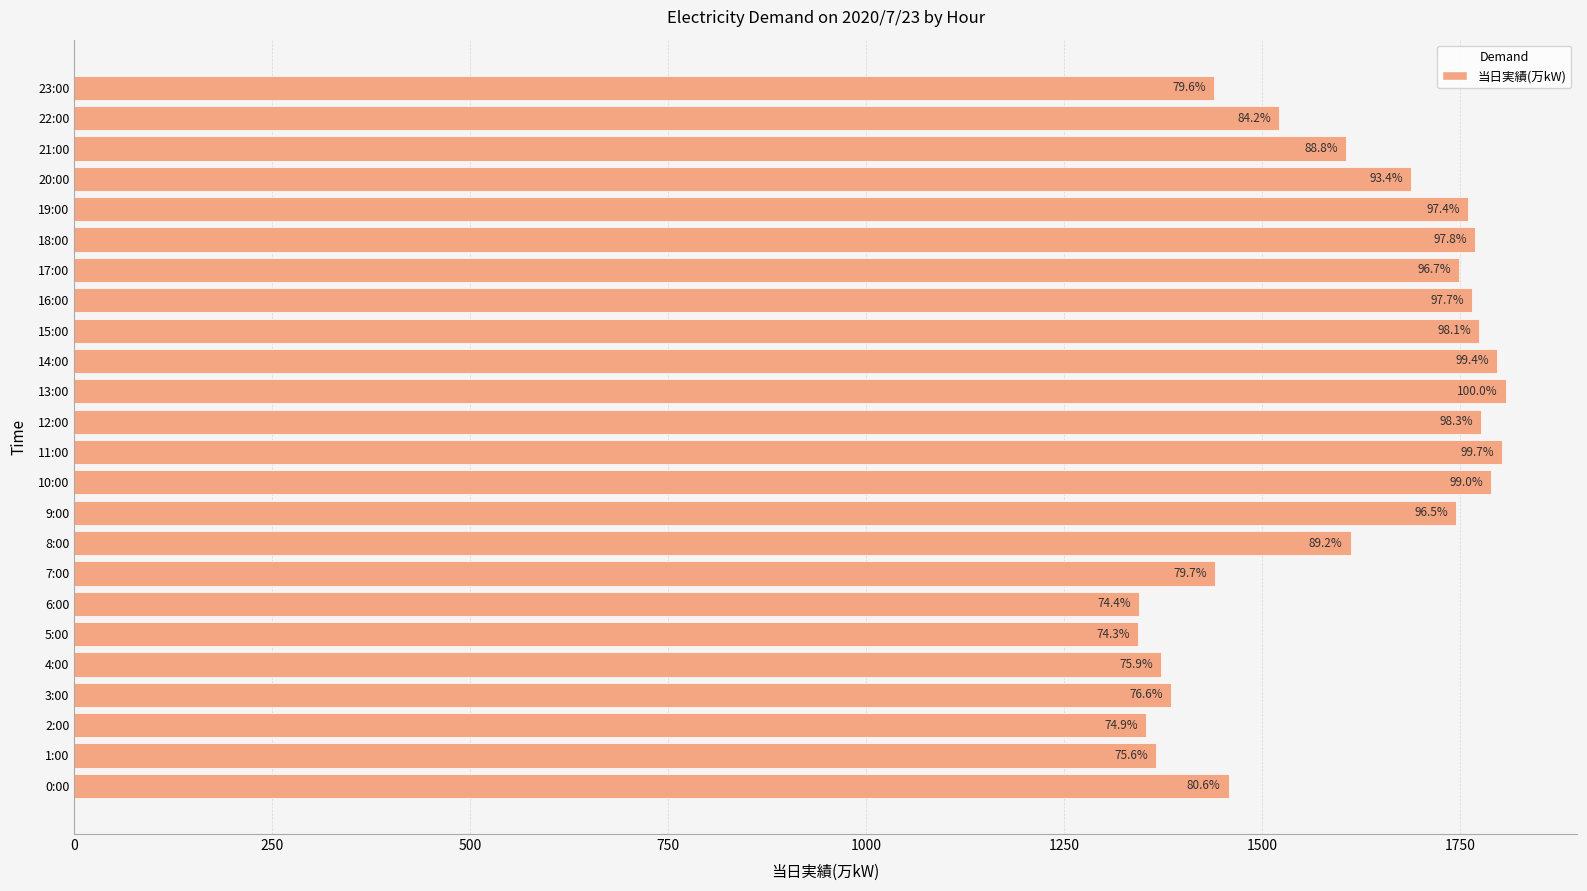

Does the chart contain any negative values?

No